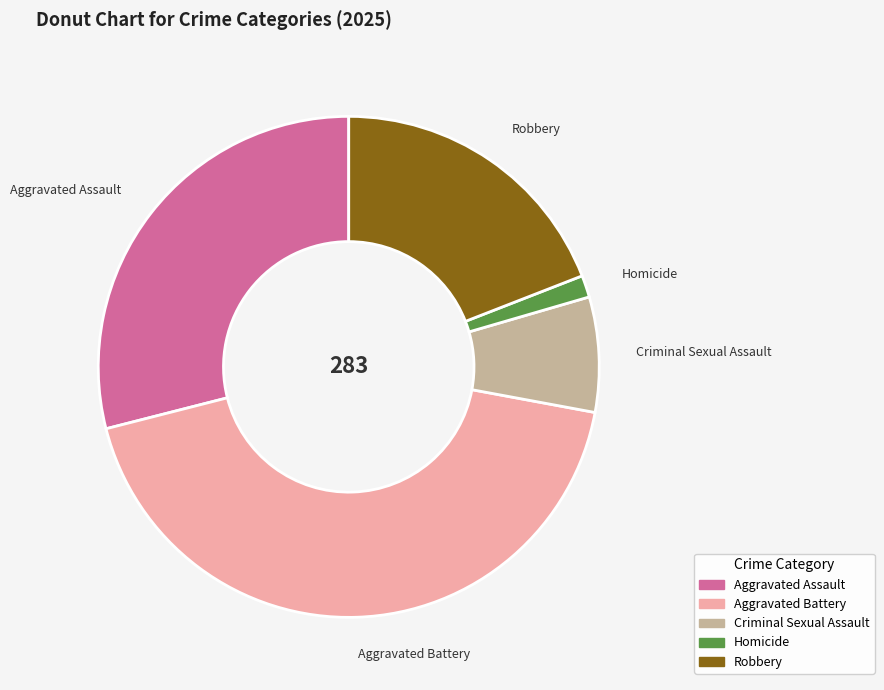

Is there any slice that represents more than half of the pie?

No